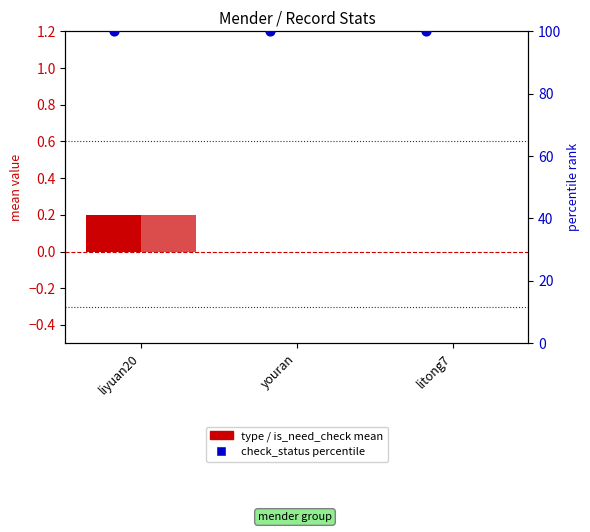

Is the value of type mean at youran greater than the value of check_status (percentile) at litong7?

No